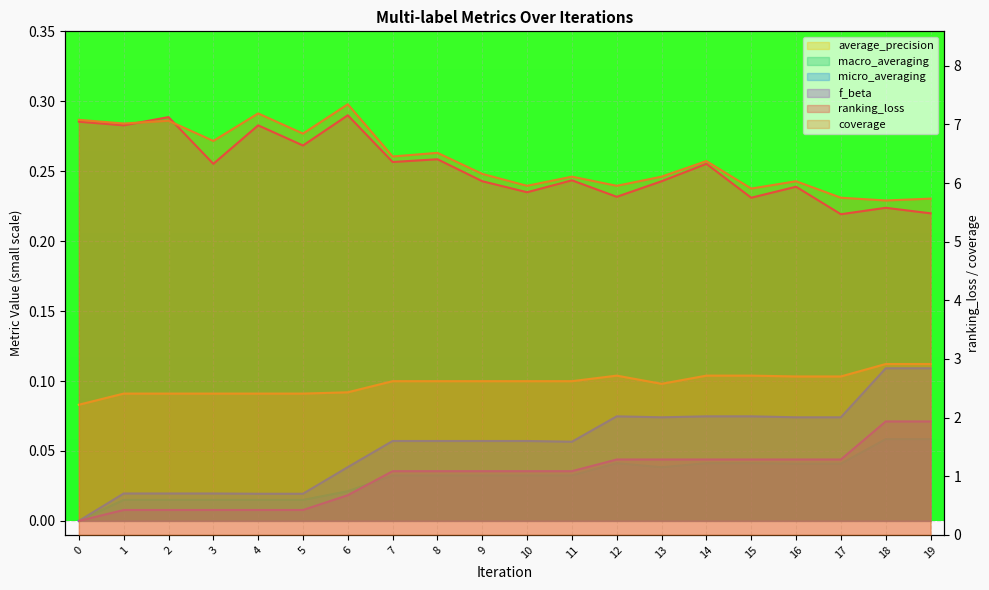

Reading left to right, list all the values displayed in this chart.

ranking_loss: 7.0	7.0	7.1	6.3	7.0	6.6	7.2	6.4	6.4	6.0	5.8	6.0	5.8	6.0	6.3	5.8	5.9	5.5	5.6	5.5
coverage: 7.1	7.0	7.1	6.7	7.2	6.8	7.3	6.5	6.5	6.2	6.0	6.1	6.0	6.1	6.4	5.9	6.0	5.8	5.7	5.7
average_precision: 0.1	0.1	0.1	0.1	0.1	0.1	0.1	0.1	0.1	0.1	0.1	0.1	0.1	0.1	0.1	0.1	0.1	0.1	0.1	0.1
macro_averaging: 0.0	0.0	0.0	0.0	0.0	0.0	0.0	0.0	0.0	0.0	0.0	0.0	0.0	0.0	0.0	0.0	0.0	0.0	0.1	0.1
micro_averaging: 0.0	0.0	0.0	0.0	0.0	0.0	0.0	0.1	0.1	0.1	0.1	0.1	0.1	0.1	0.1	0.1	0.1	0.1	0.1	0.1
f_beta: 0.0	0.0	0.0	0.0	0.0	0.0	0.0	0.0	0.0	0.0	0.0	0.0	0.0	0.0	0.0	0.0	0.0	0.0	0.1	0.1